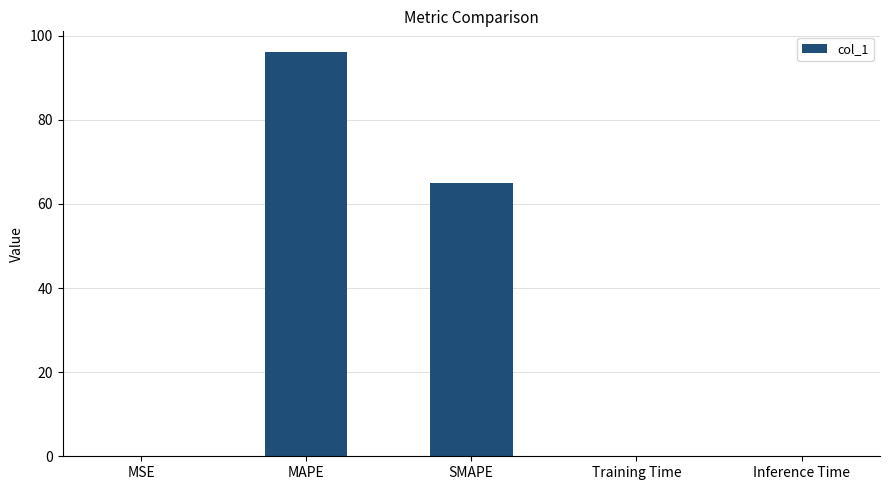

Between MSE and MAPE, which is larger?

MAPE